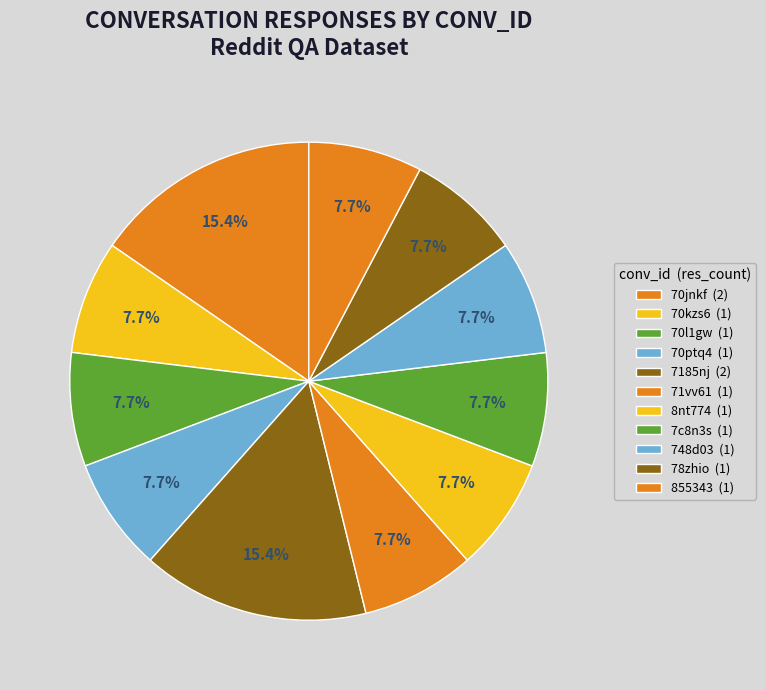

To the nearest percent, what is the difference between the largest and smallest slice percentages?

8%